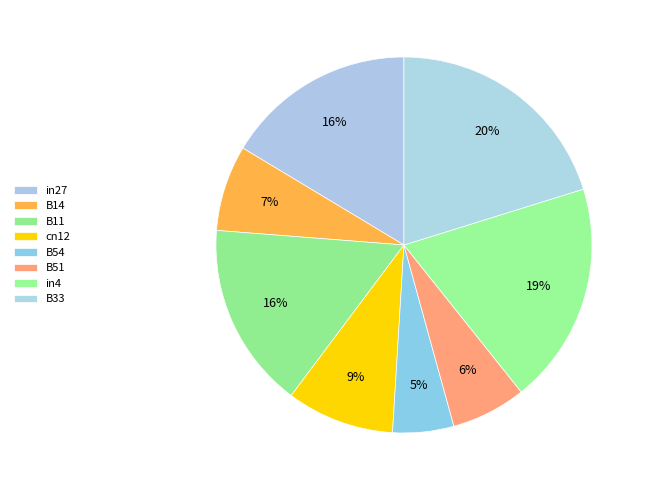

Is there a majority slice in this chart?

No